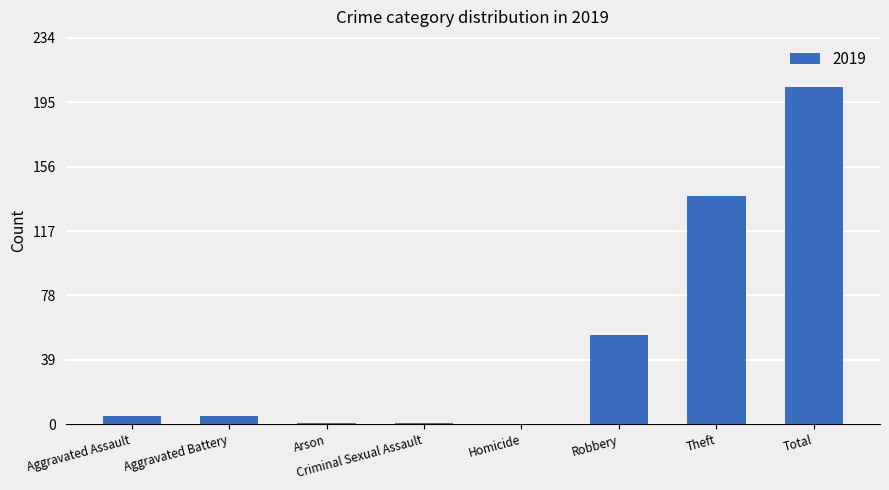

The chart shows a value of 54 at Robbery. True or false?

True